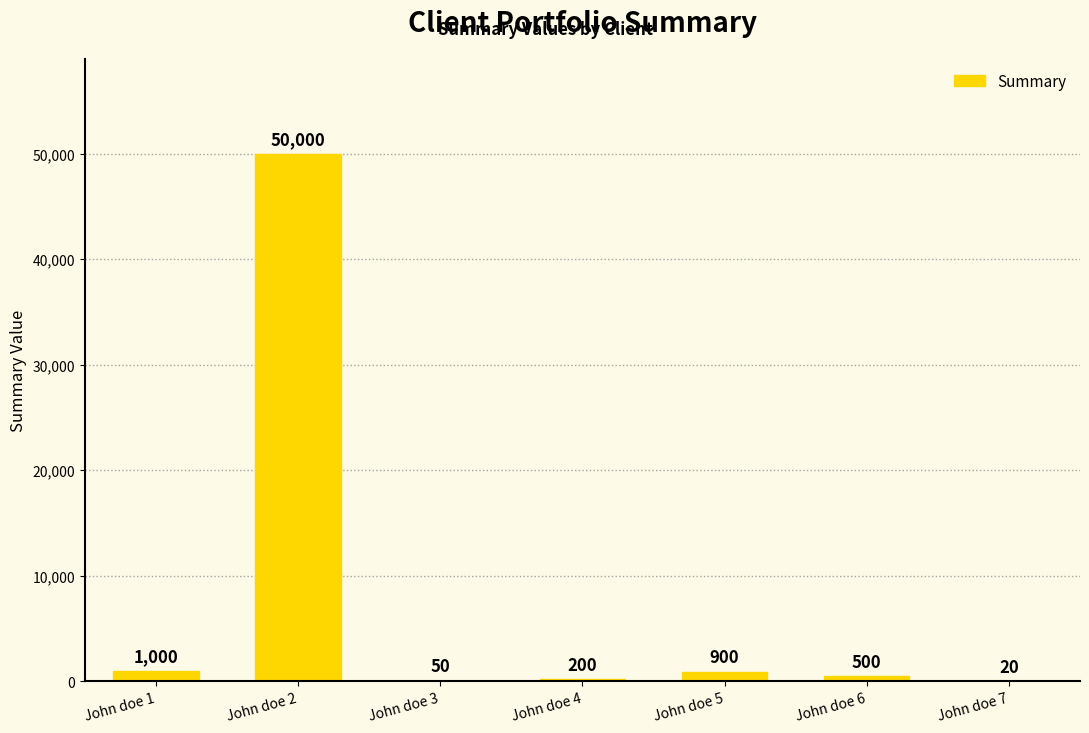

Which has a higher value, John doe 7 or John doe 4?

John doe 4